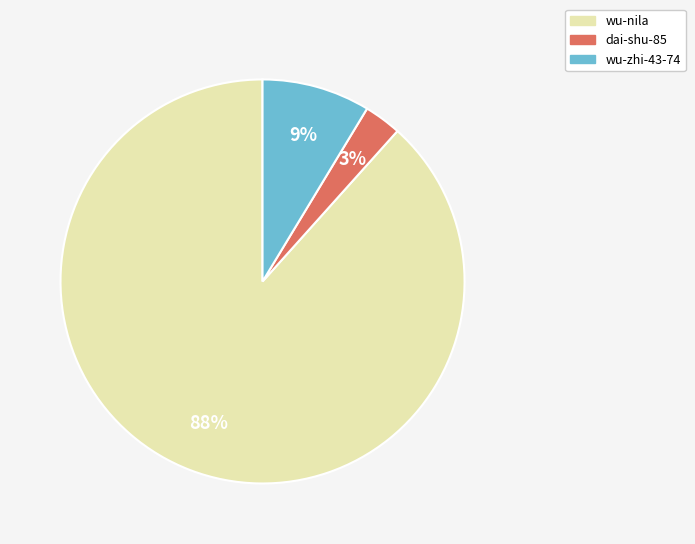

Which has a higher value, dai-shu-85 or wu-zhi-43-74?

wu-zhi-43-74